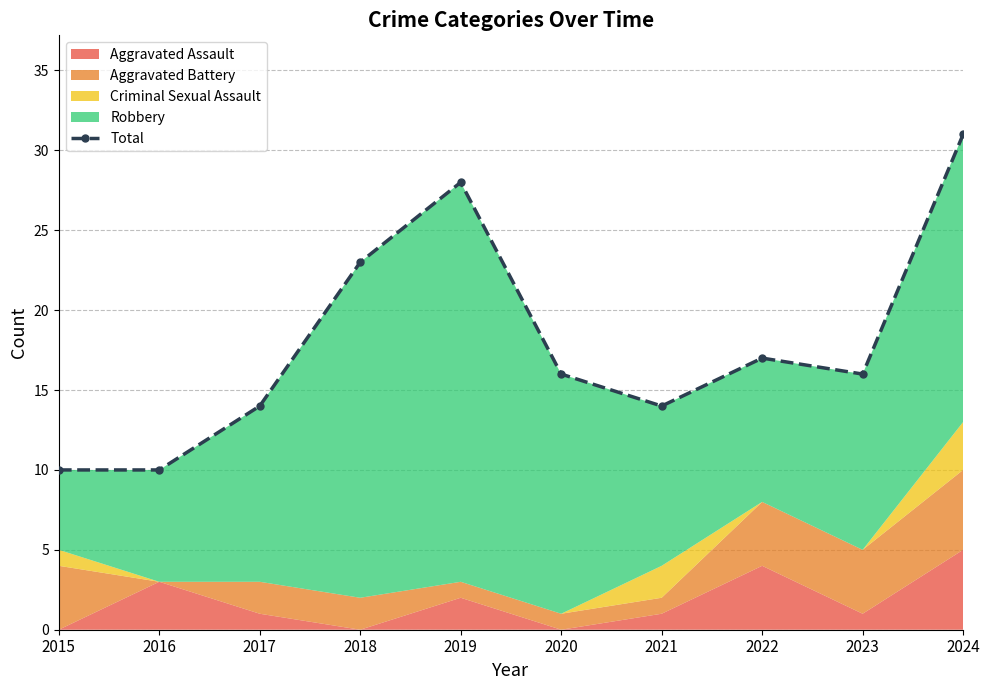

How many categories are shown in the chart?

10